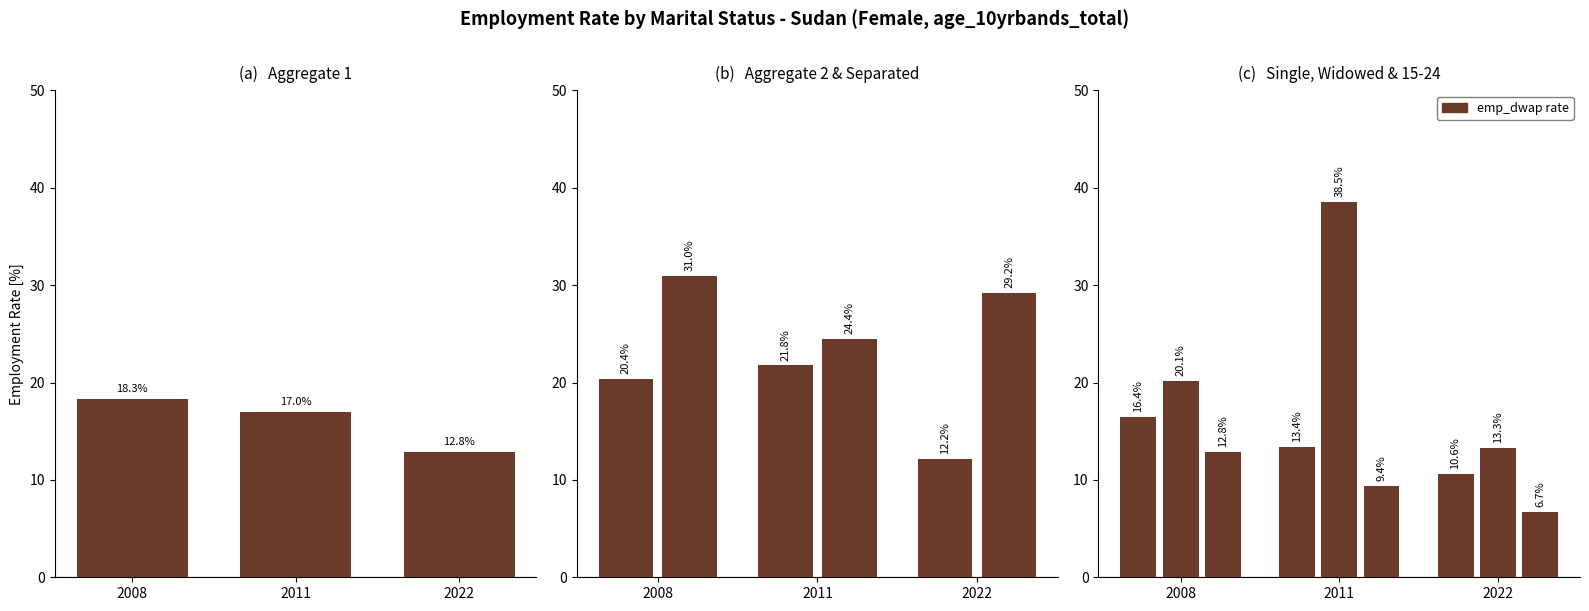

How many bars are there in total?

18